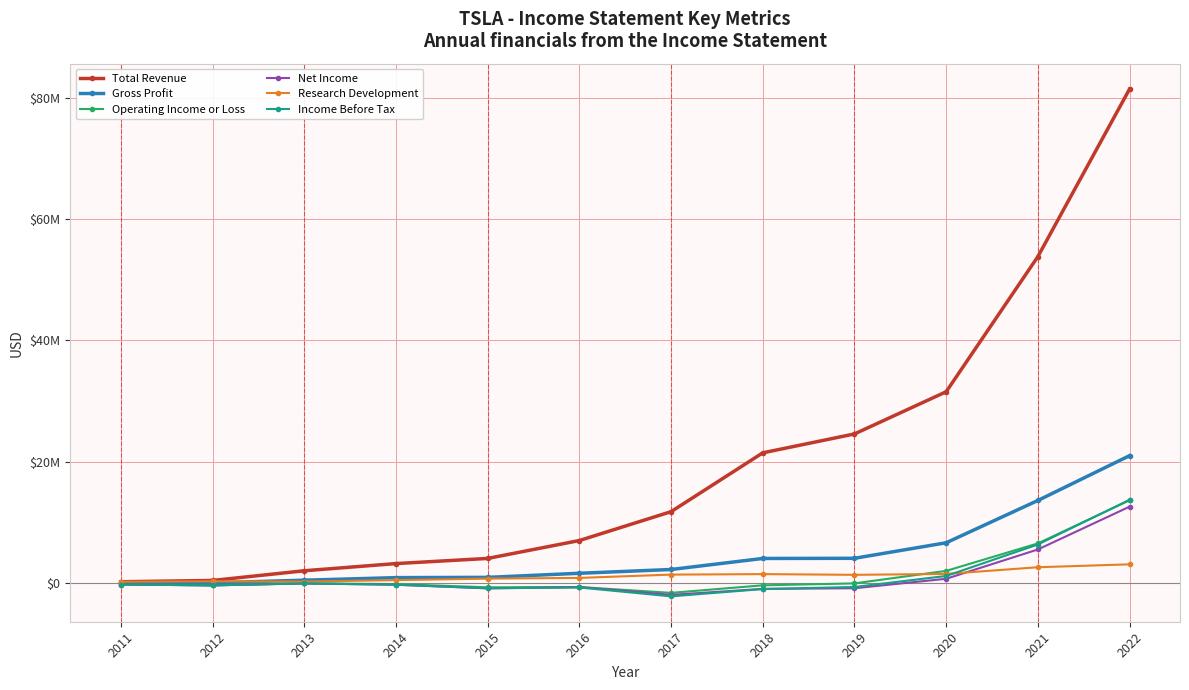

Where is Research Development nearest to the value 1642000?

2020